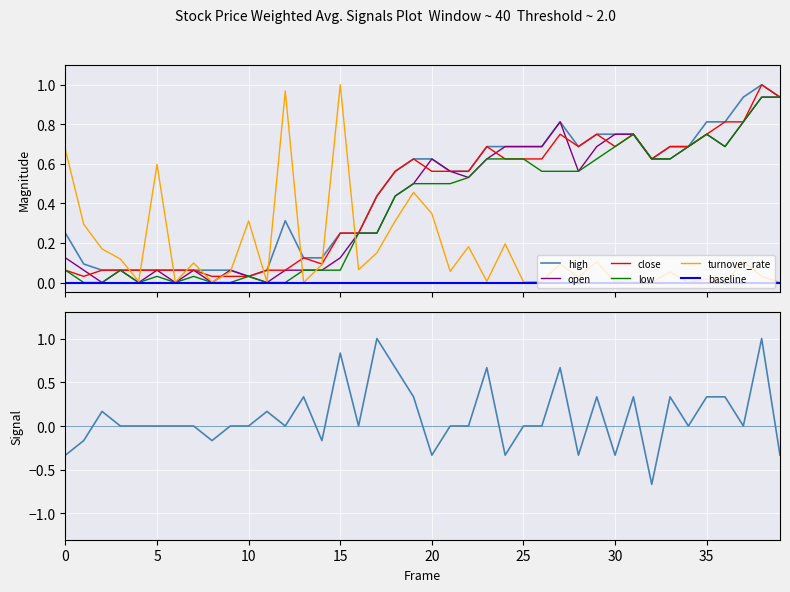

What is the label of the 34th point from the right?

6